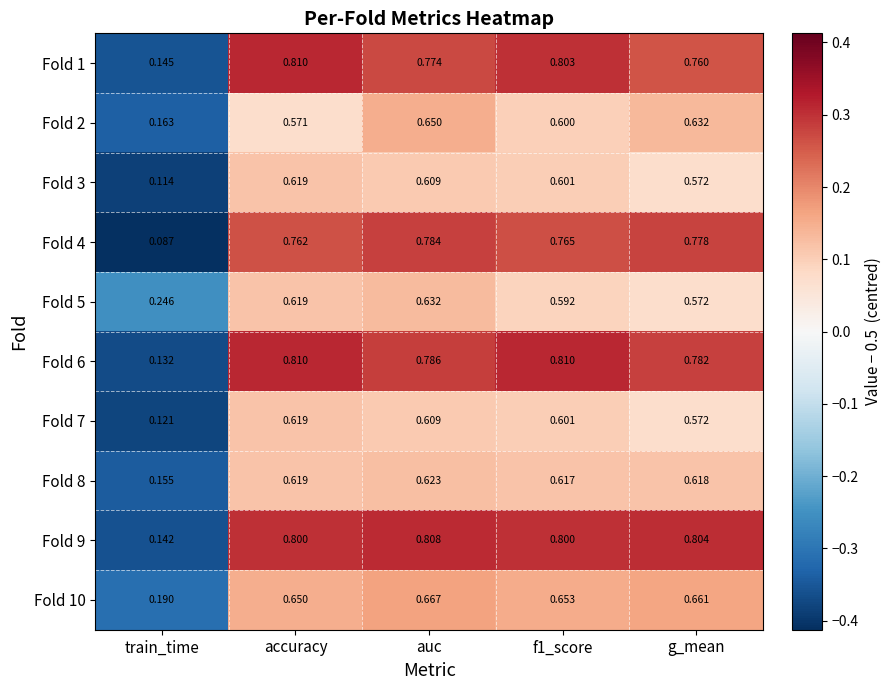

At which label does Fold 5 reach its minimum?

train_time